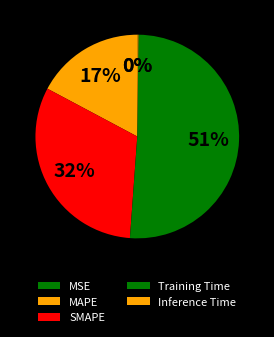

To the nearest percent, what portion does SMAPE represent?

32%